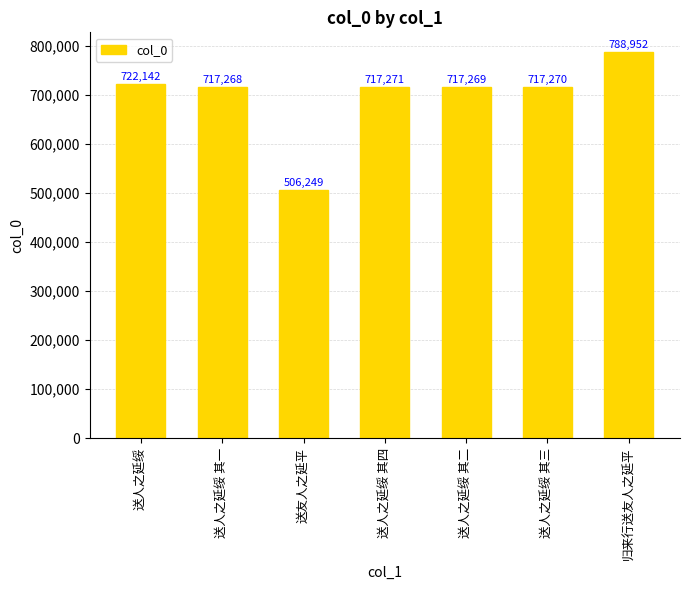

At which label does the data first exceed 717270?

送人之延绥